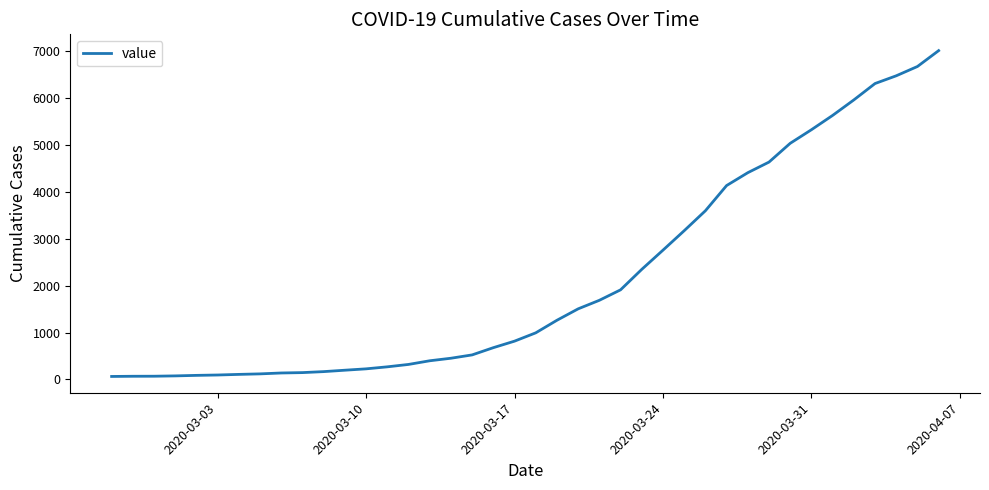

What is the greatest value displayed?

7004